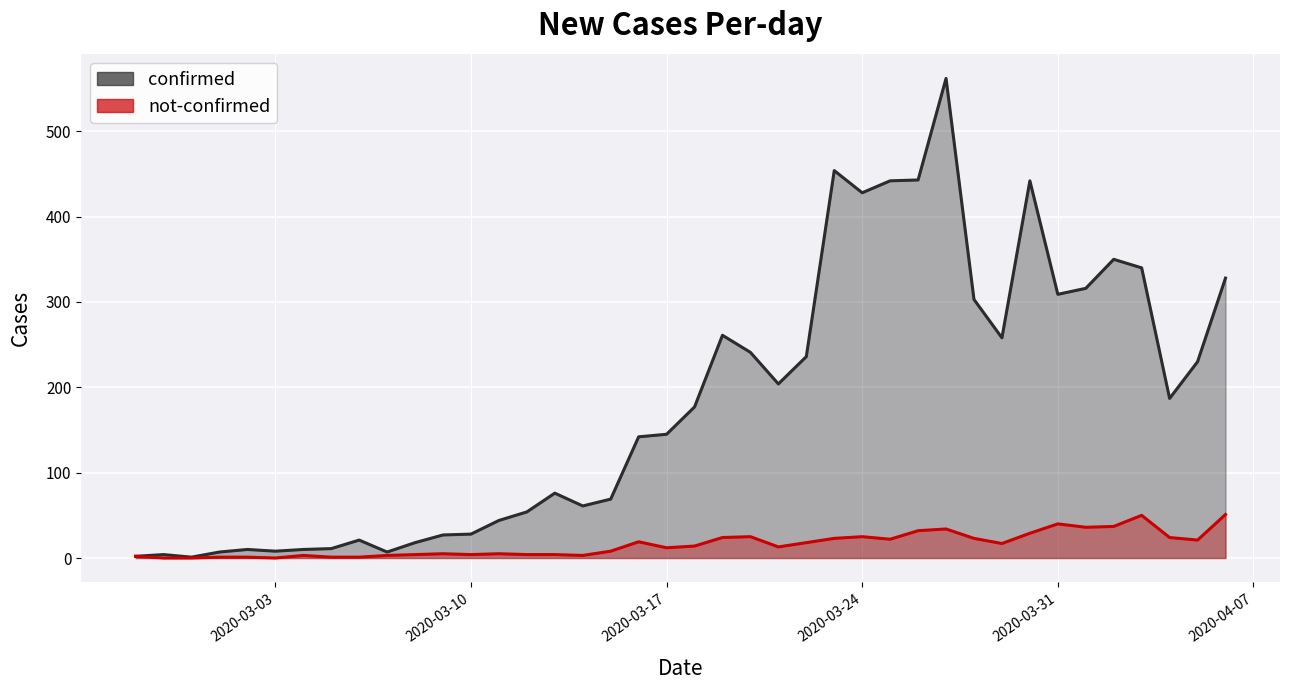

At which category is the sum across all series the highest?

2020-03-27